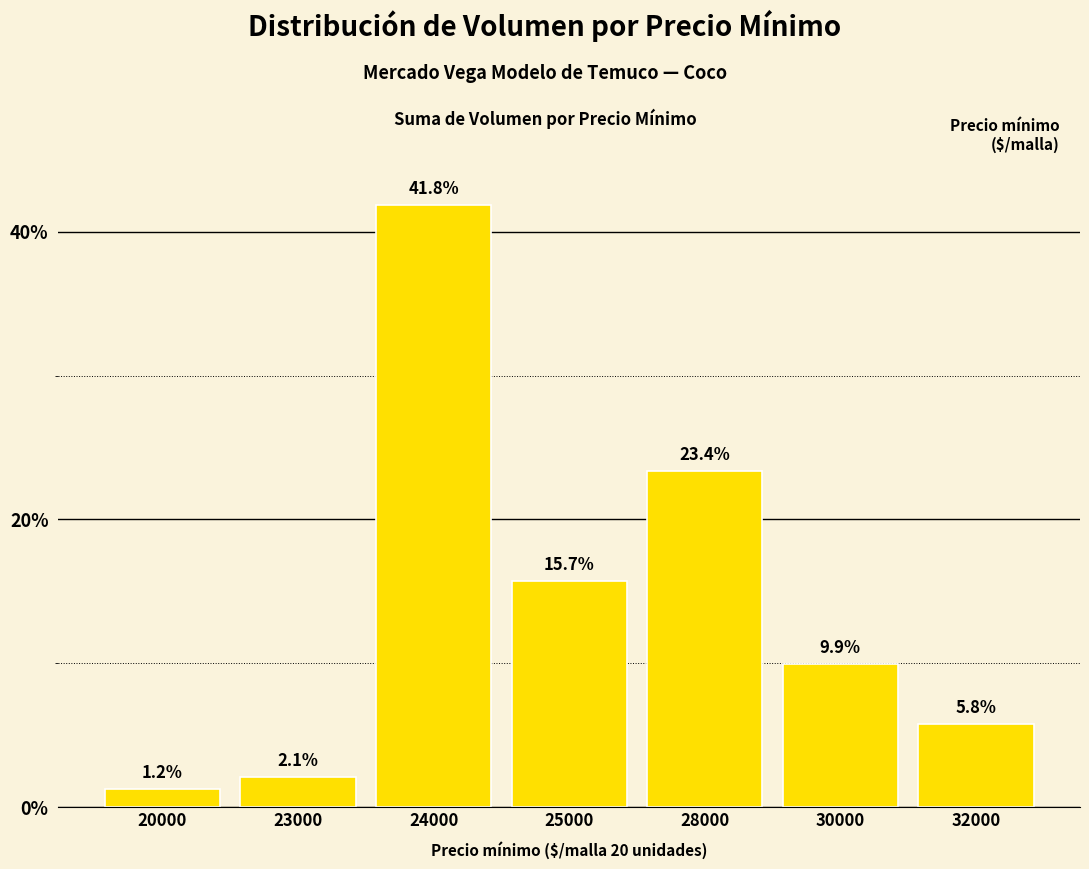

Rank the categories by value from highest to lowest.

24000, 28000, 25000, 30000, 32000, 23000, 20000